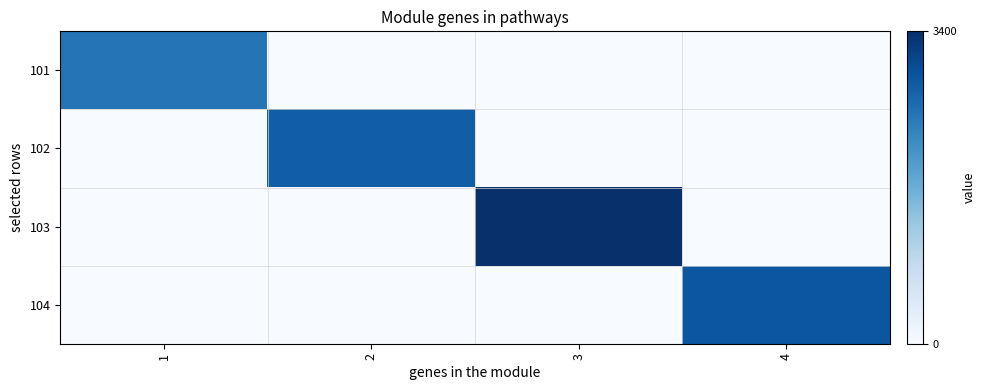

What is the total value across all series at 3?

3400